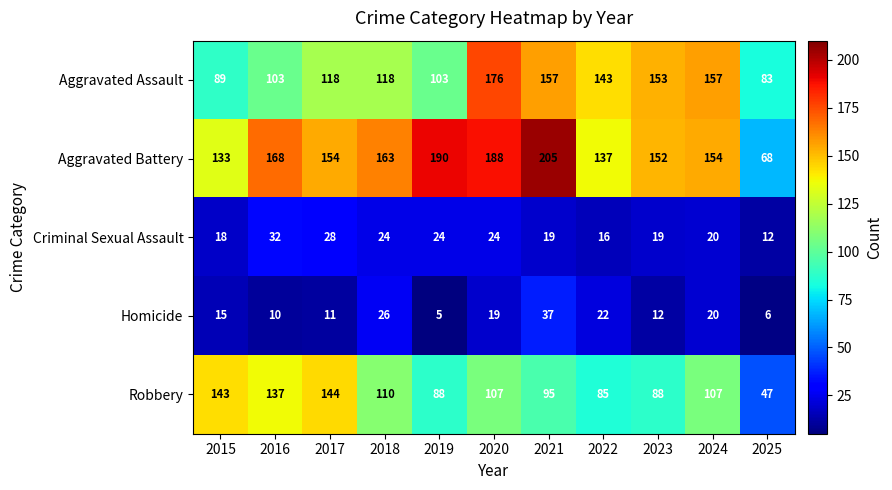

Rank the series by their maximum value, from lowest to highest.

Criminal Sexual Assault, Homicide, Robbery, Aggravated Assault, Aggravated Battery